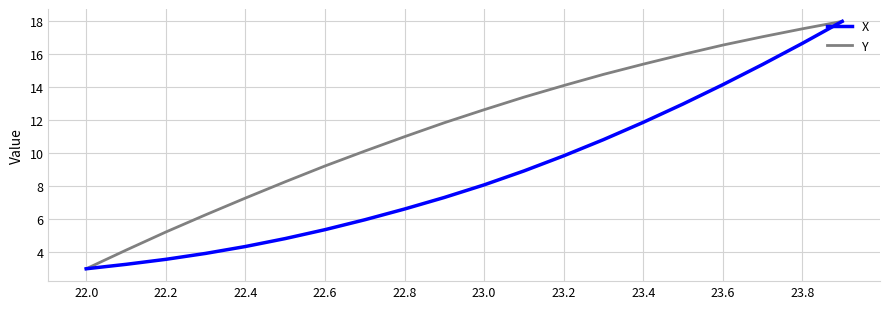

What is the difference between the maximum and minimum values in the Y series?

15.0